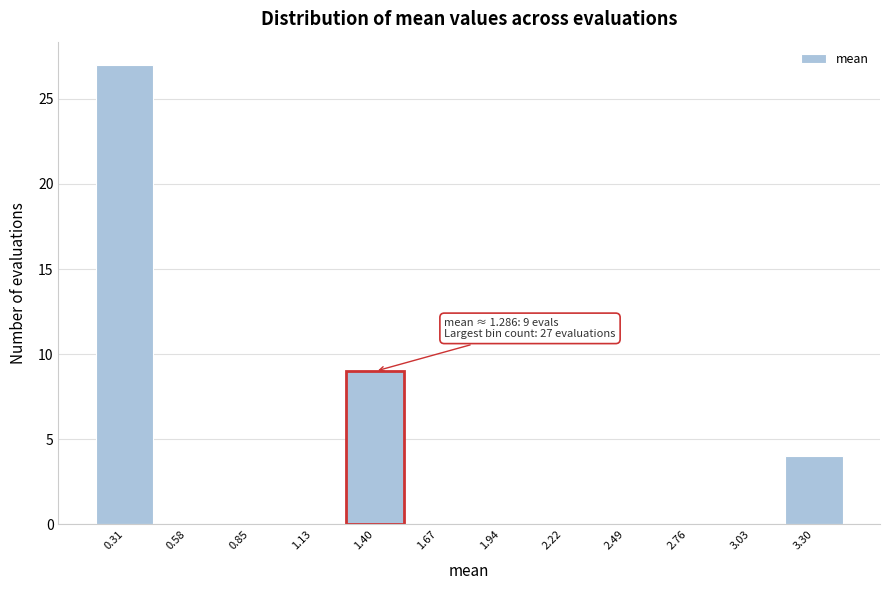

Over which range of the x-axis is the bar tallest?

0.15 to 0.45